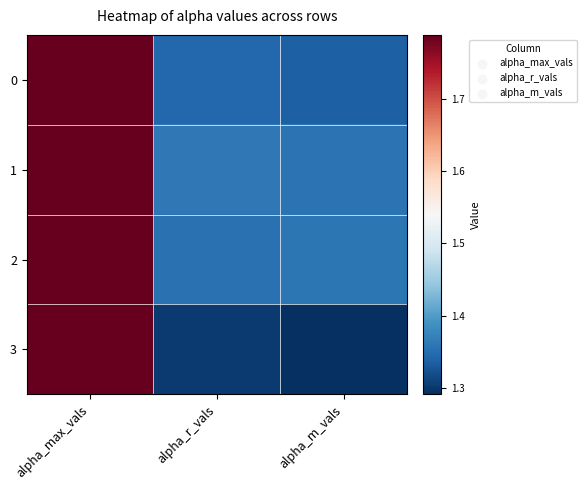

Reading left to right, transcribe all the data shown in this chart.

0: alpha_max_vals=1.8	alpha_r_vals=1.3	alpha_m_vals=1.3
1: alpha_max_vals=1.8	alpha_r_vals=1.4	alpha_m_vals=1.4
2: alpha_max_vals=1.8	alpha_r_vals=1.4	alpha_m_vals=1.4
3: alpha_max_vals=1.8	alpha_r_vals=1.3	alpha_m_vals=1.3